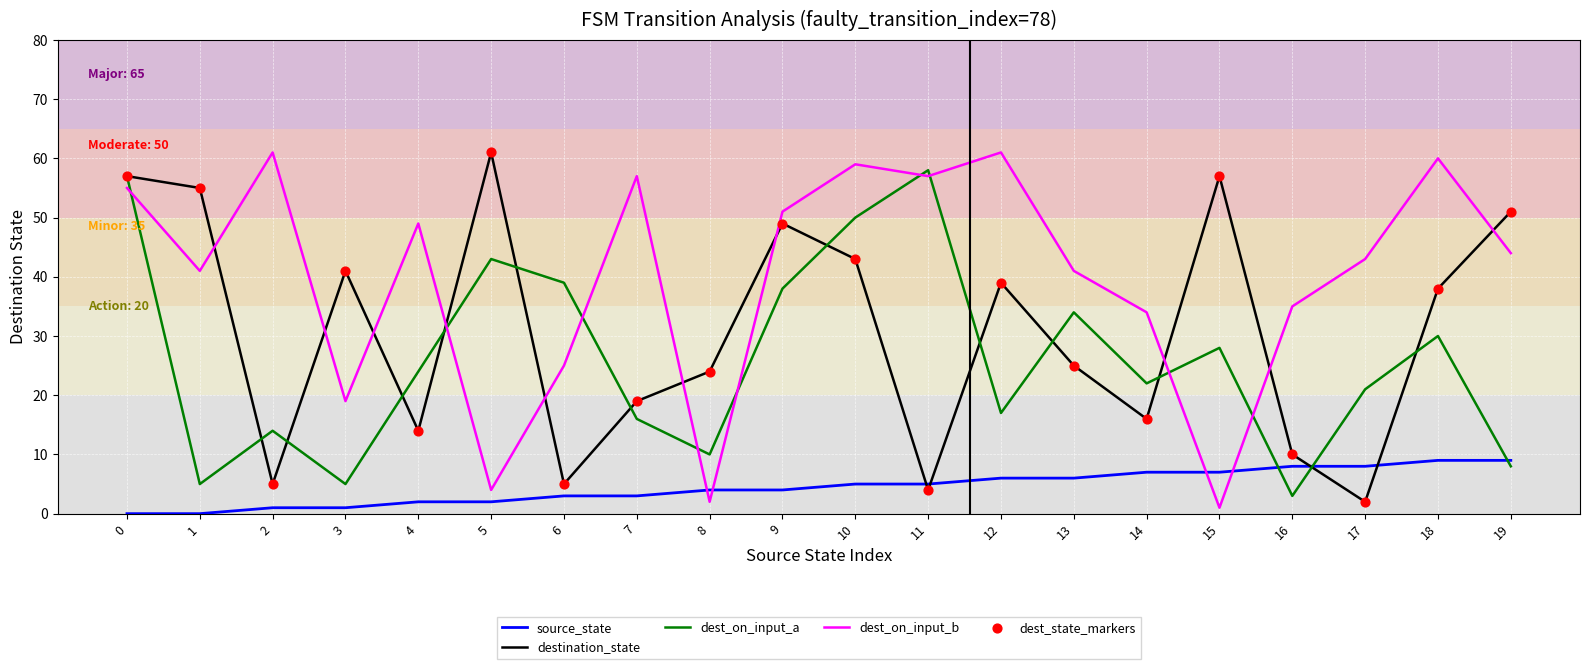

Which series changed the most between 4 and 16?

dest_on_input_a